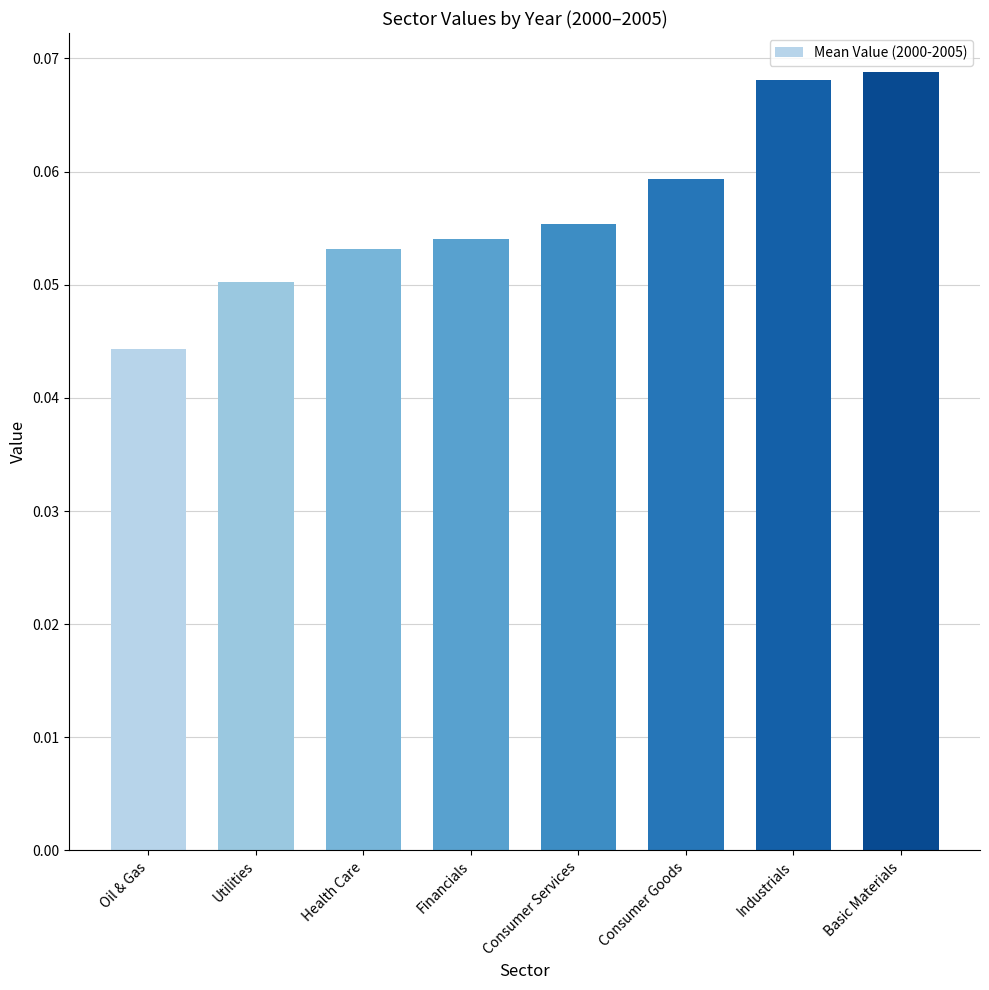

What is the label of the 7th bar from the left?

Industrials